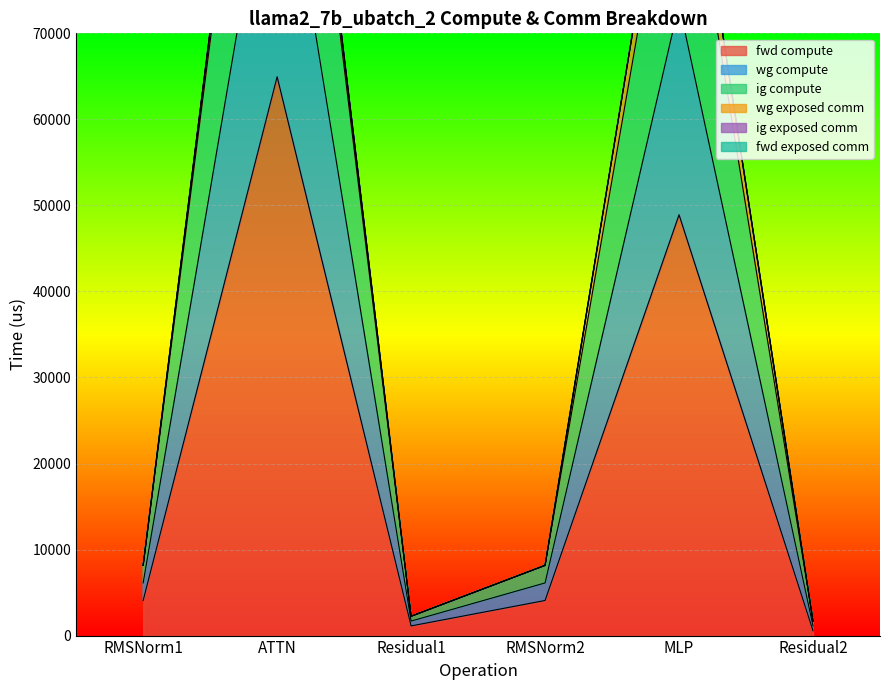

Where is fwd compute nearest to the value 32758?

MLP